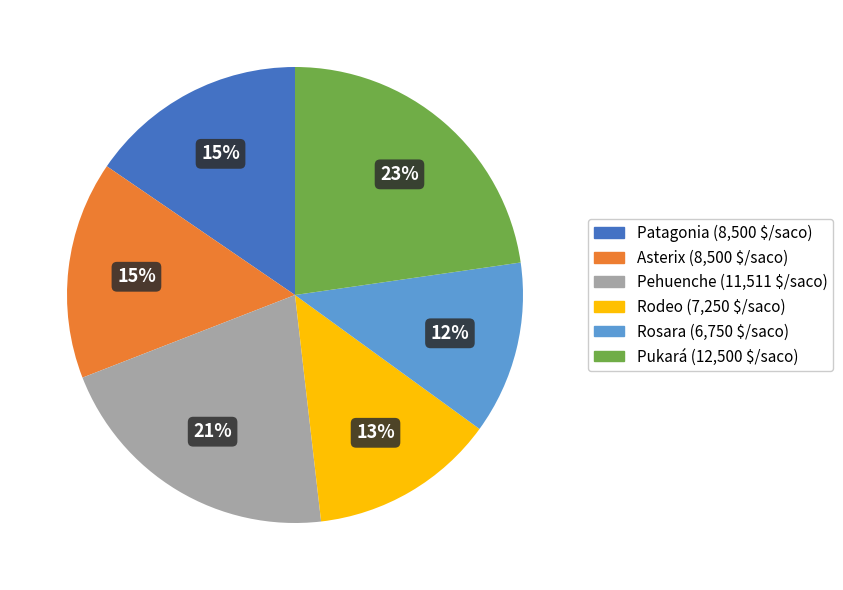

Which category has the smallest portion of the pie?

Rosara